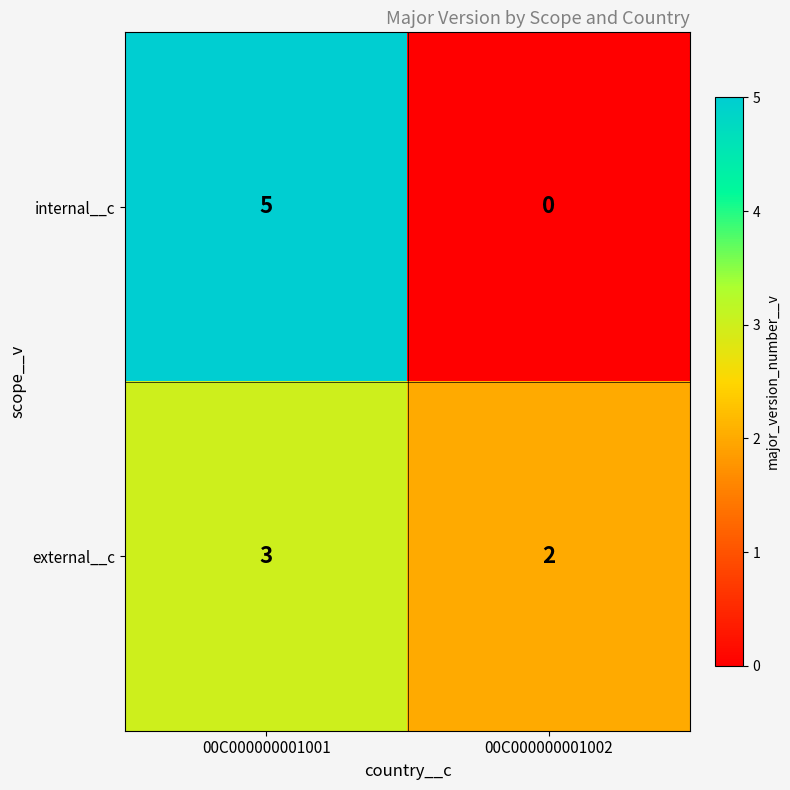

Which series has the widest spread of values?

internal__c